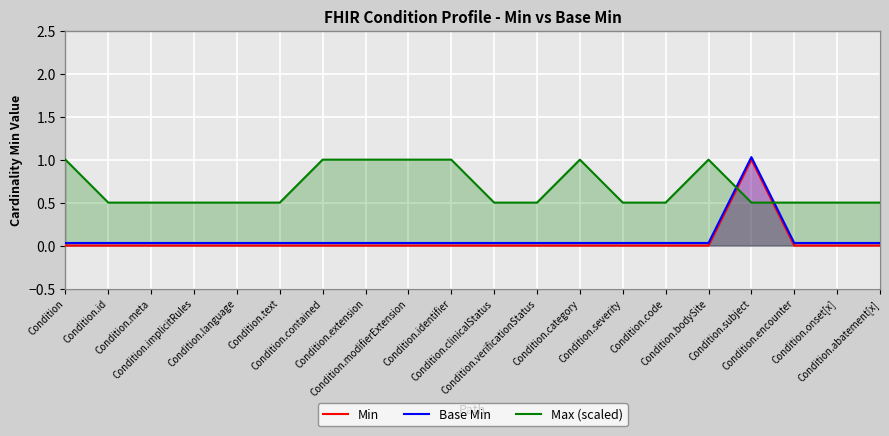

What is the total value across all series at Condition.identifier?

1.0